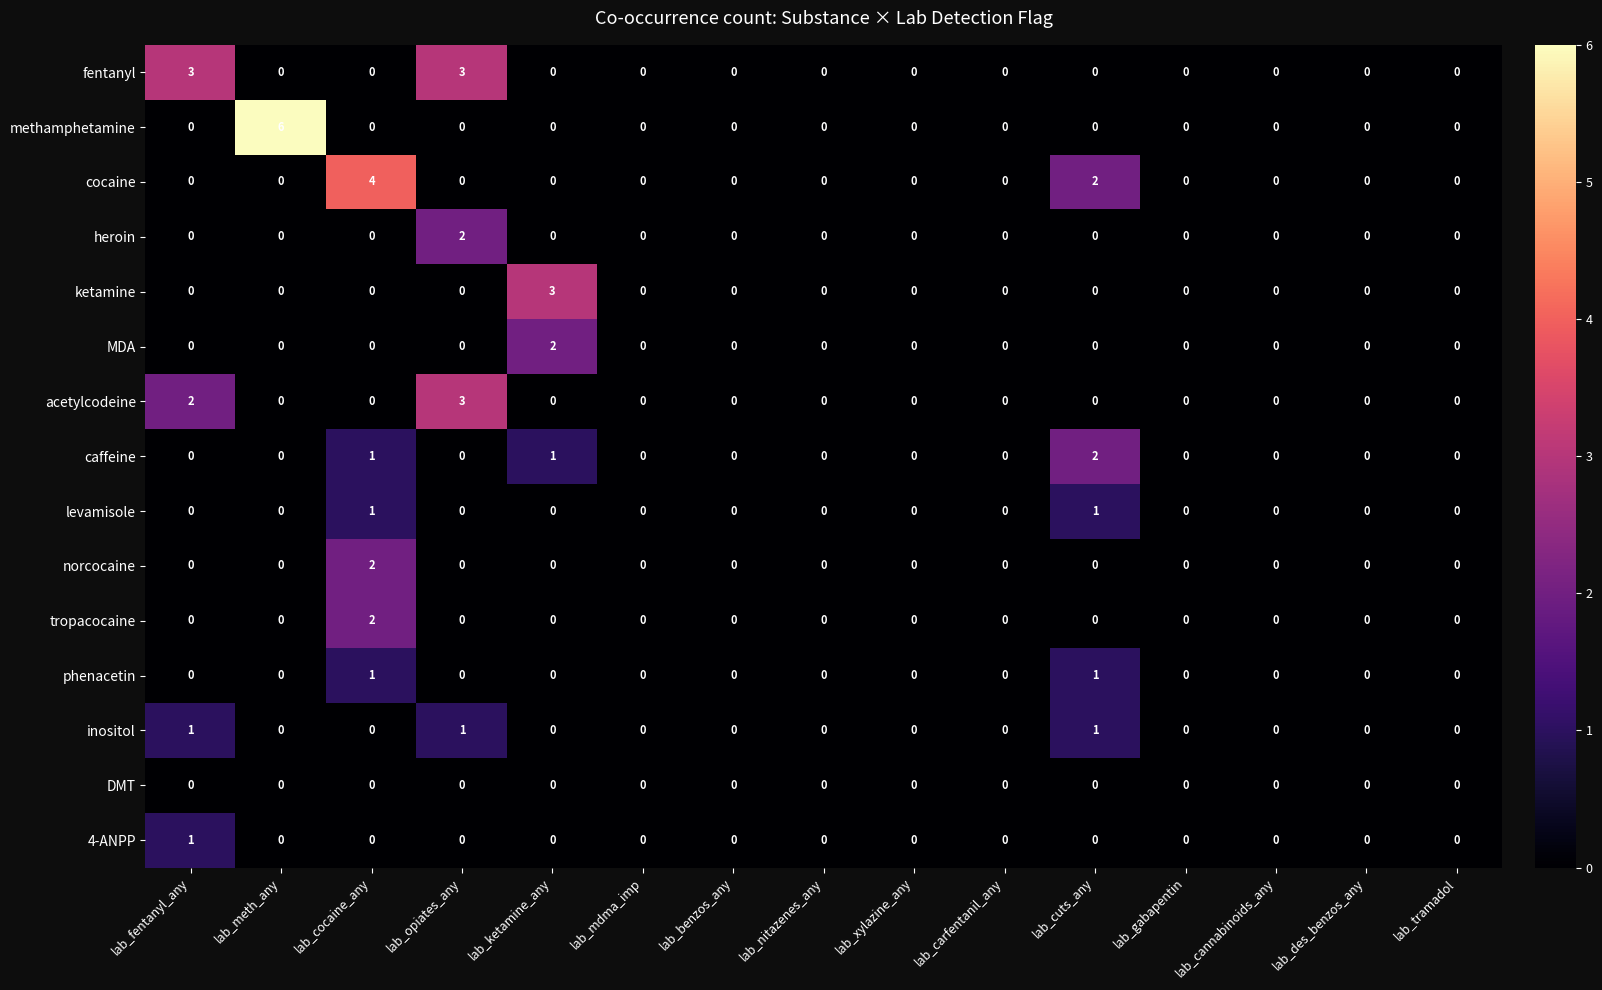

Which series has the widest spread of values?

methamphetamine